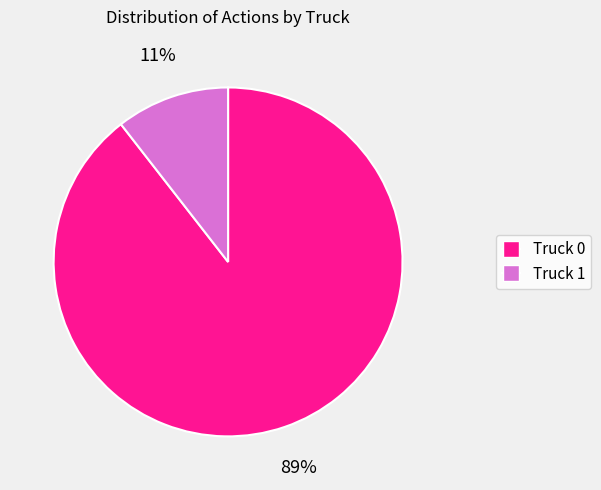

Which category has the biggest portion of the pie?

Truck 0